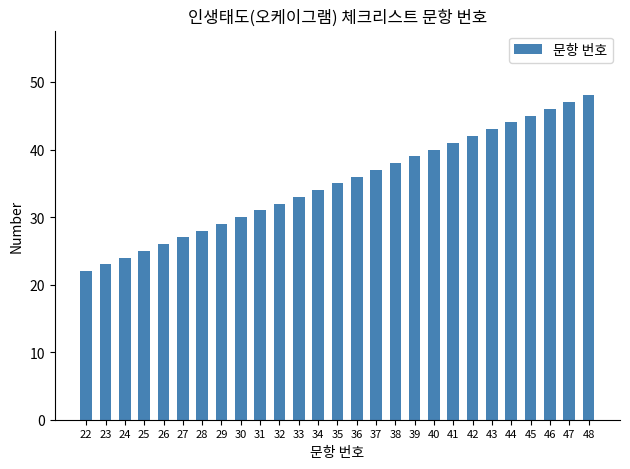

The value at 37 is 24. True or false?

False